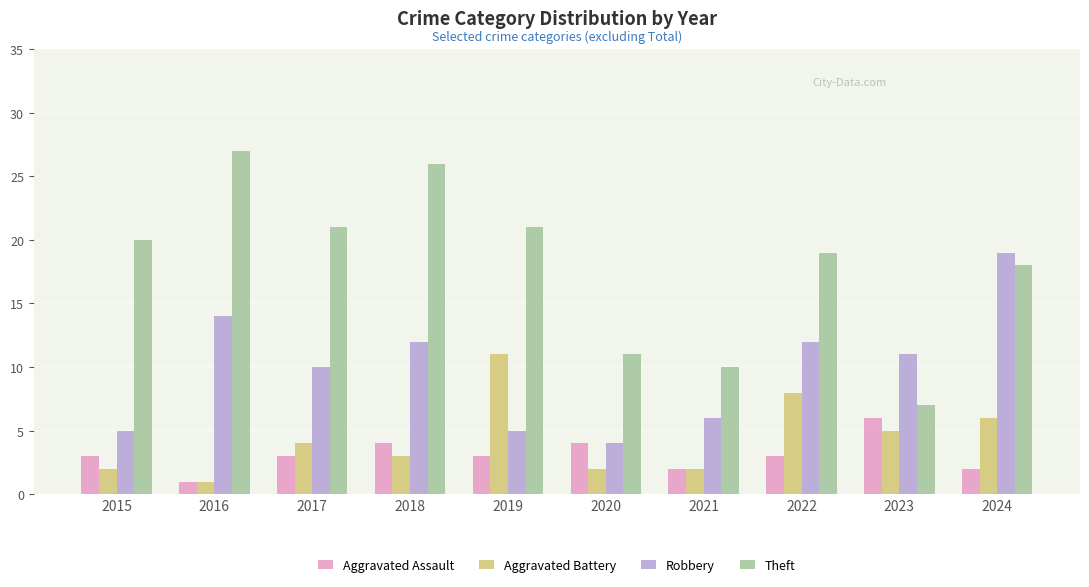

At which label does Aggravated Battery reach its minimum?

2016